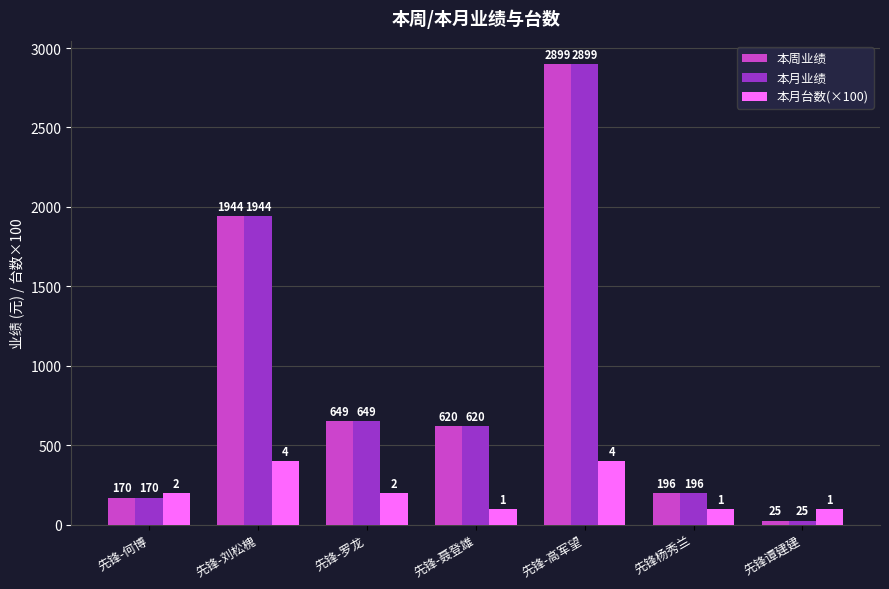

What is the spread (max minus min) of values at 先锋谭建建?

75